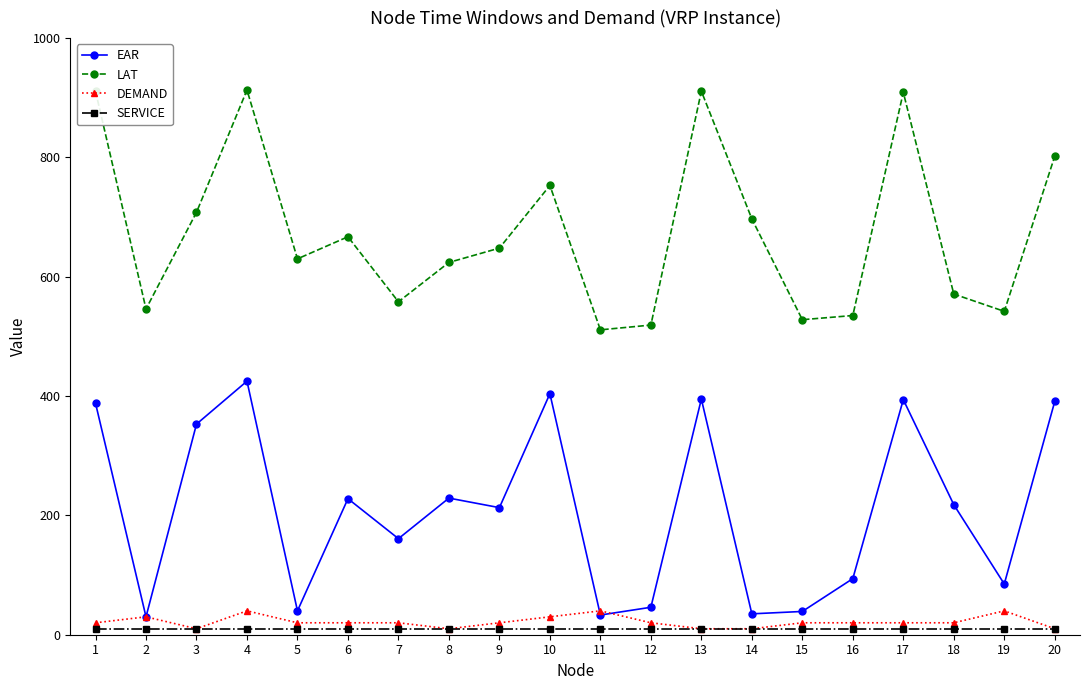

What is the difference between the maximum and minimum values in the DEMAND series?

30